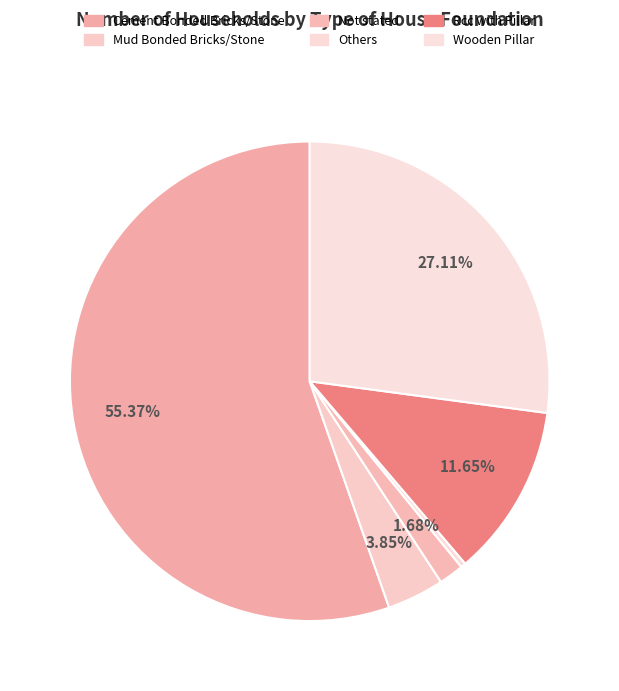

To the nearest percent, what is the difference between the largest and smallest slice percentages?

55%